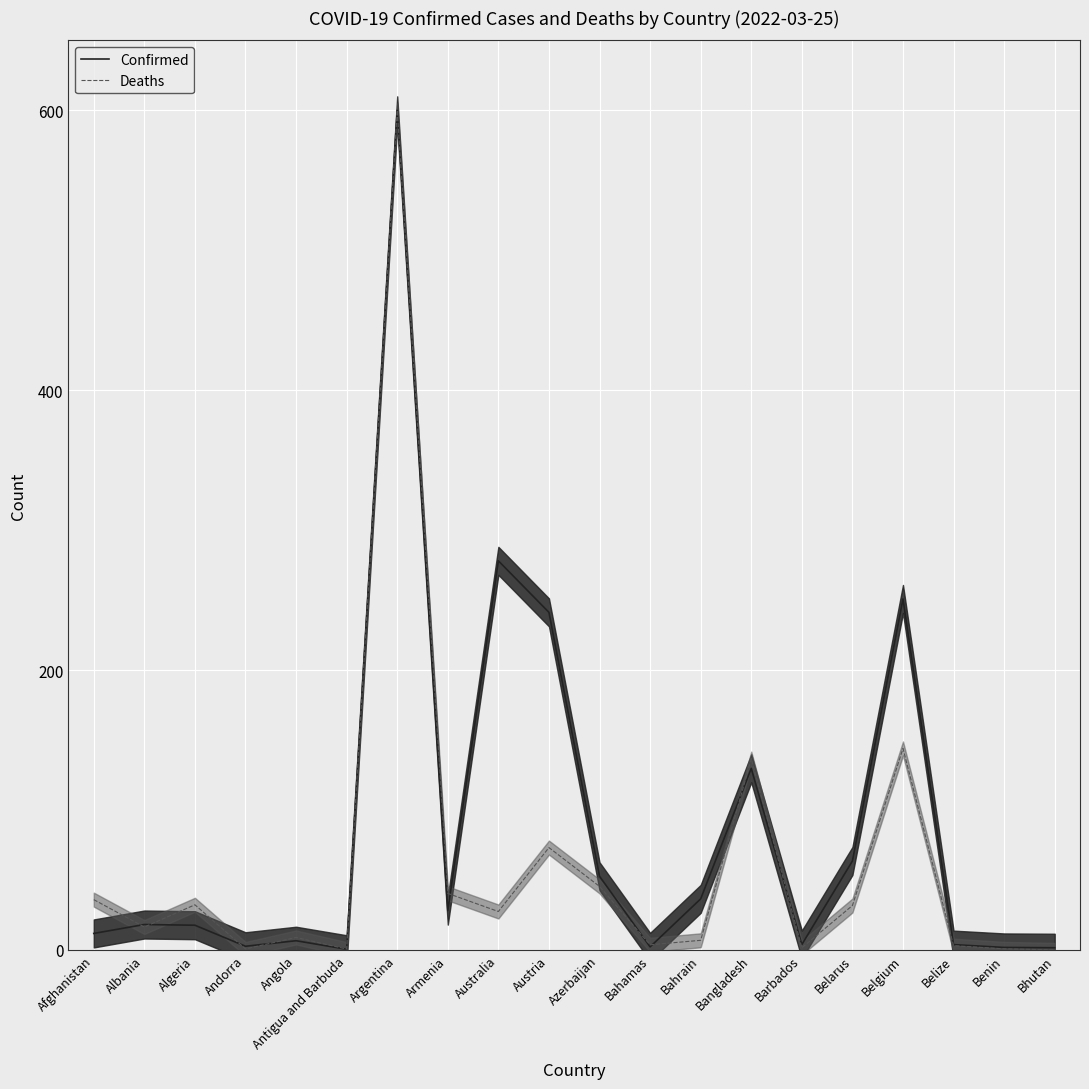

Which series has the largest total across all categories?

Confirmed